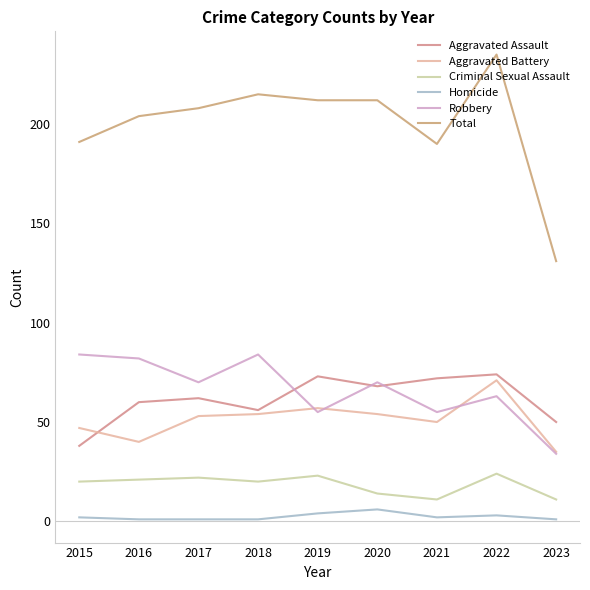

Is it true that Total equals 133 at 2016?

False